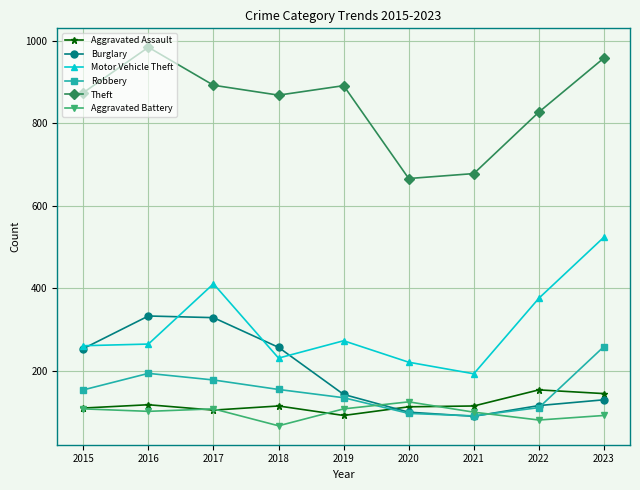

What is the total value across all series at 2023?

2108